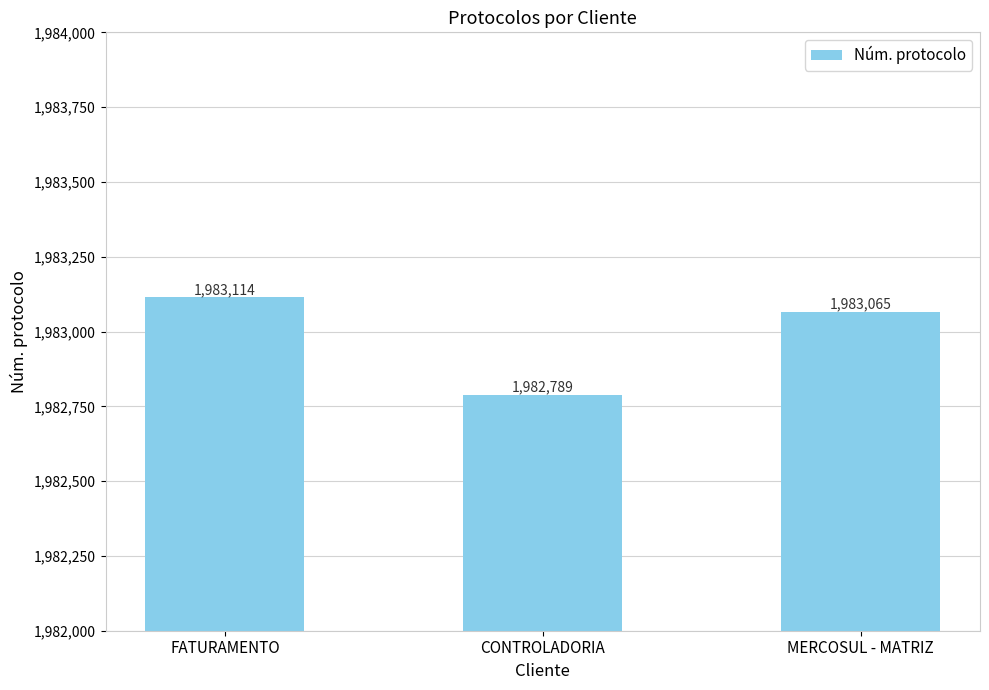

List the labels in order of value, smallest first.

CONTROLADORIA, MERCOSUL - MATRIZ, FATURAMENTO